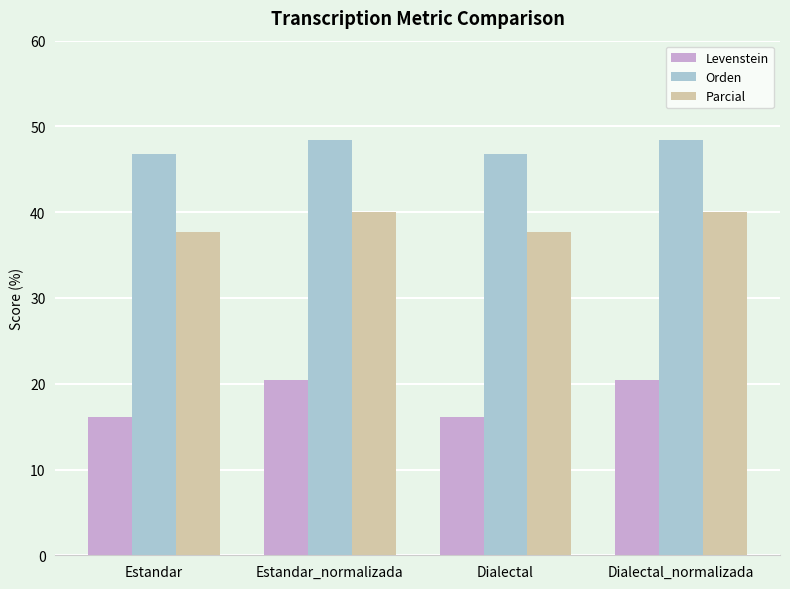

What is the value of the Parcial bar at the 1st from the left?

37.7